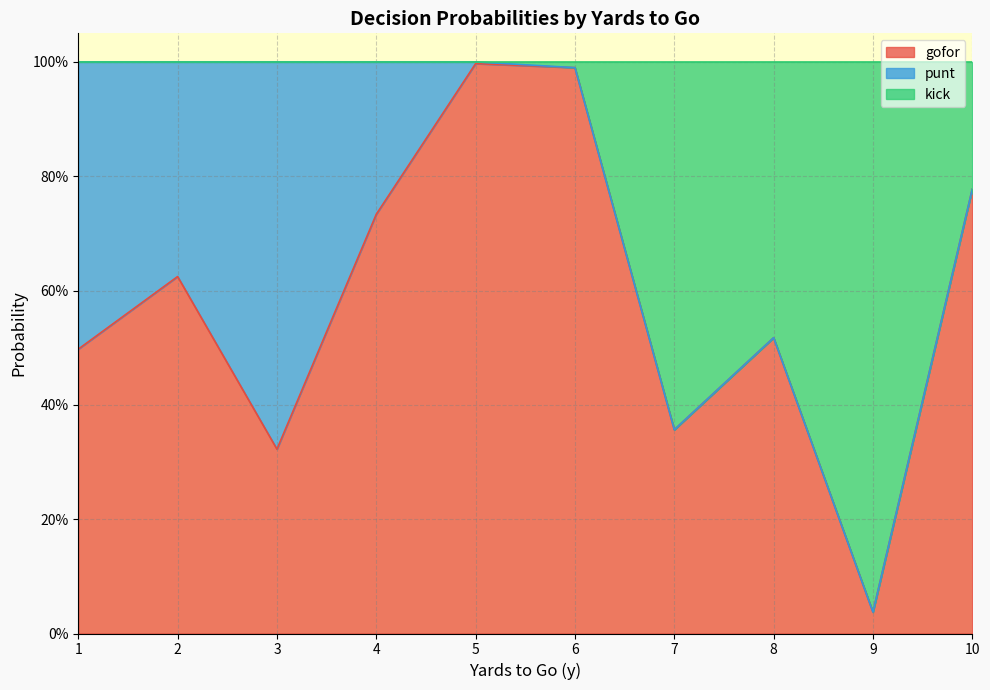

What is the value of the gofor point at the 5th from the left?

1.0